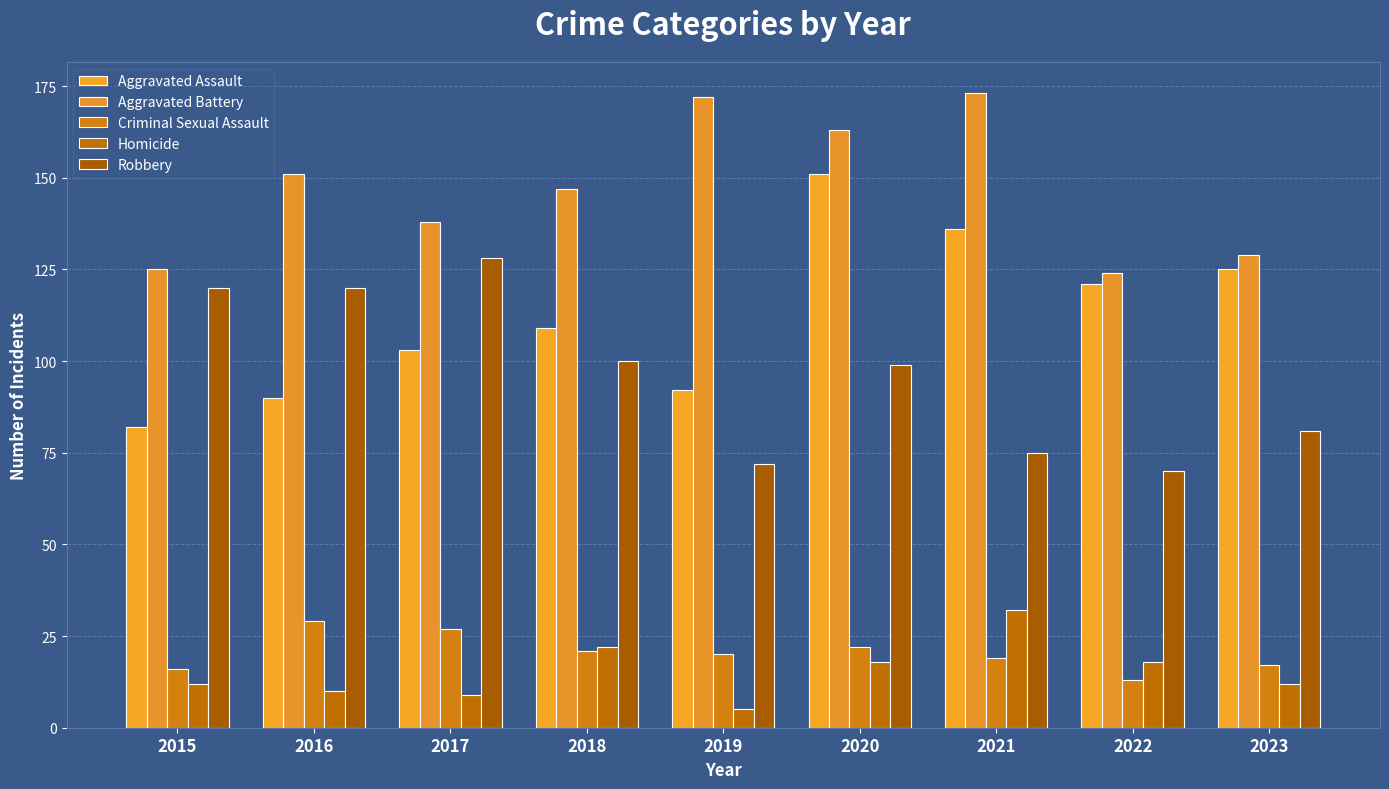

Reading left to right, list all the values displayed in this chart.

Aggravated Assault: 82	90	103	109	92	151	136	121	125
Aggravated Battery: 125	151	138	147	172	163	173	124	129
Criminal Sexual Assault: 16	29	27	21	20	22	19	13	17
Homicide: 12	10	9	22	5	18	32	18	12
Robbery: 120	120	128	100	72	99	75	70	81